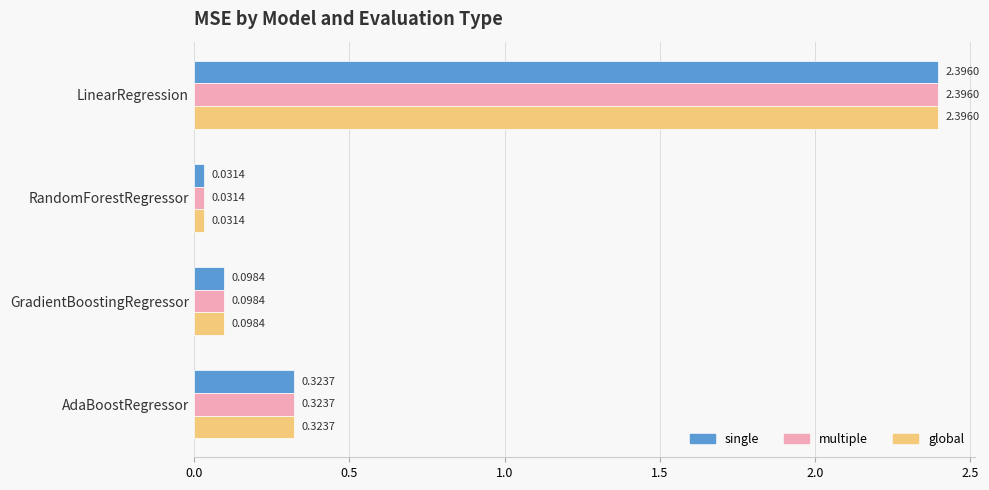

What is the difference between the second highest and second lowest values in the single series?

0.2